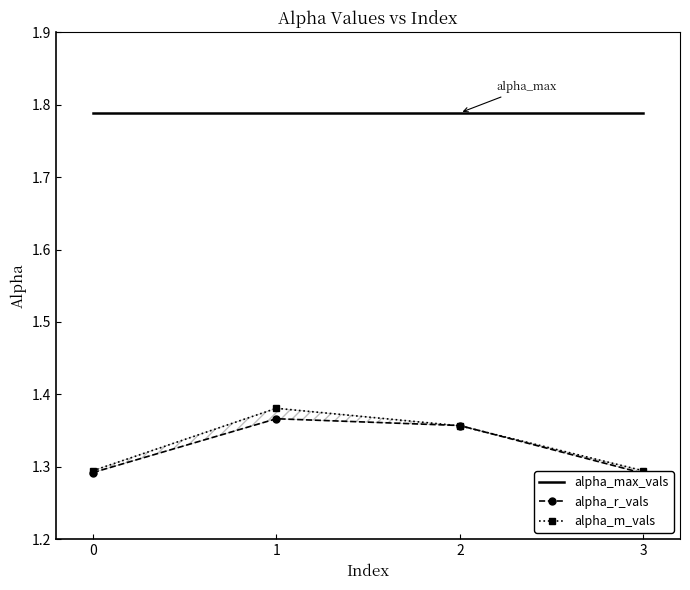

Count the number of categories in the chart.

4